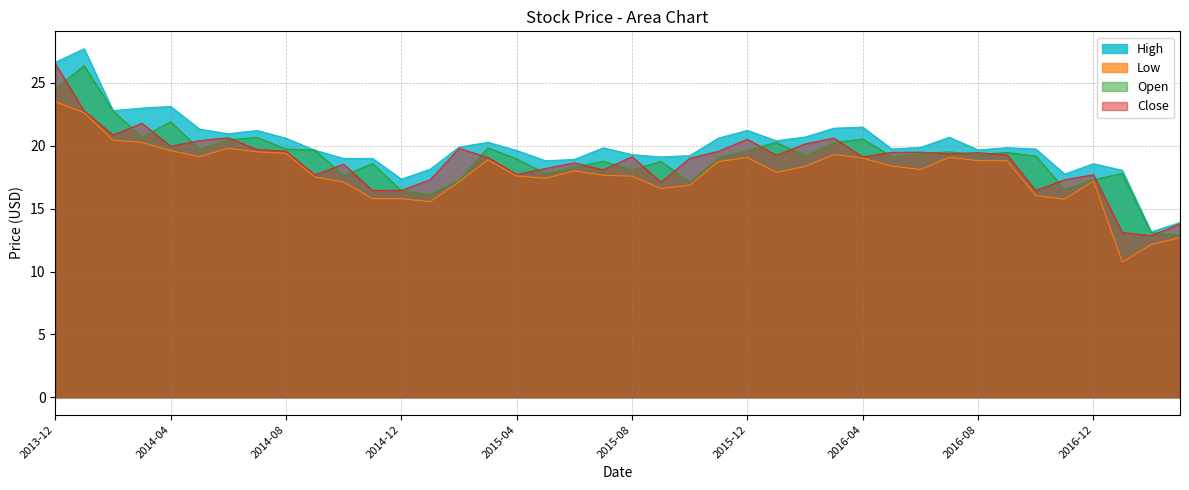

What is the difference between the maximum and minimum values in the Open series?

13.5